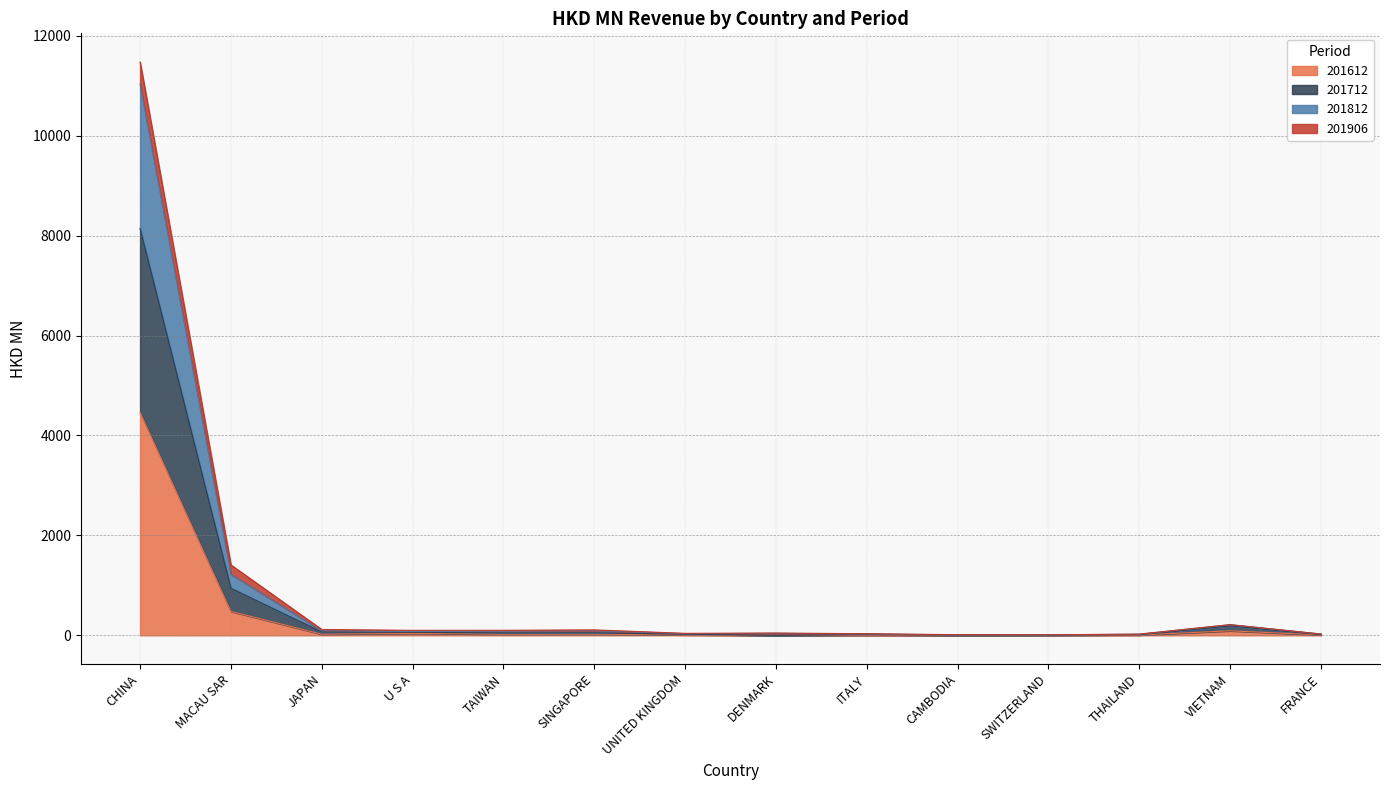

At which label does 201612 reach its peak?

CHINA